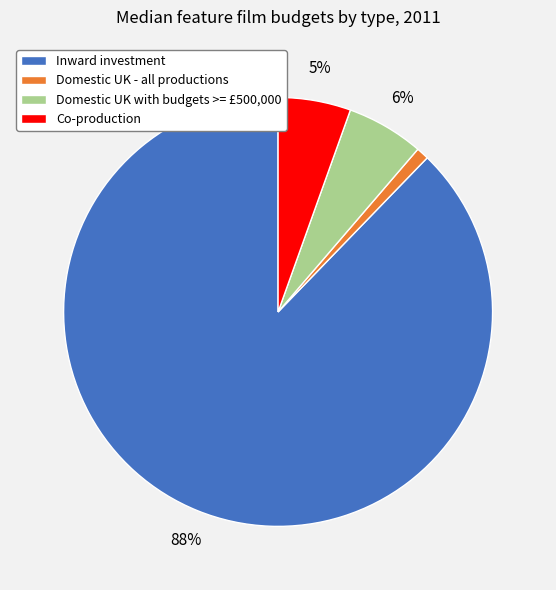

Which has a higher value, Domestic UK - all productions or Co-production?

Co-production